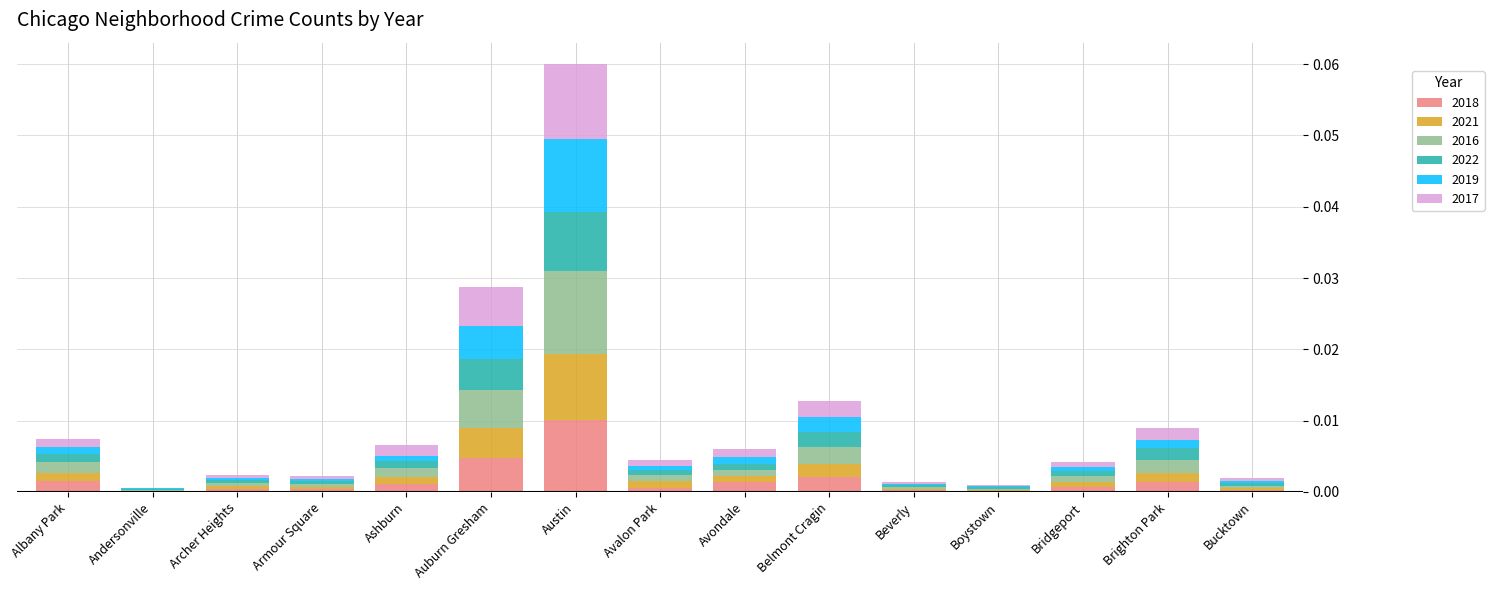

At which category is the sum across all series the highest?

Austin